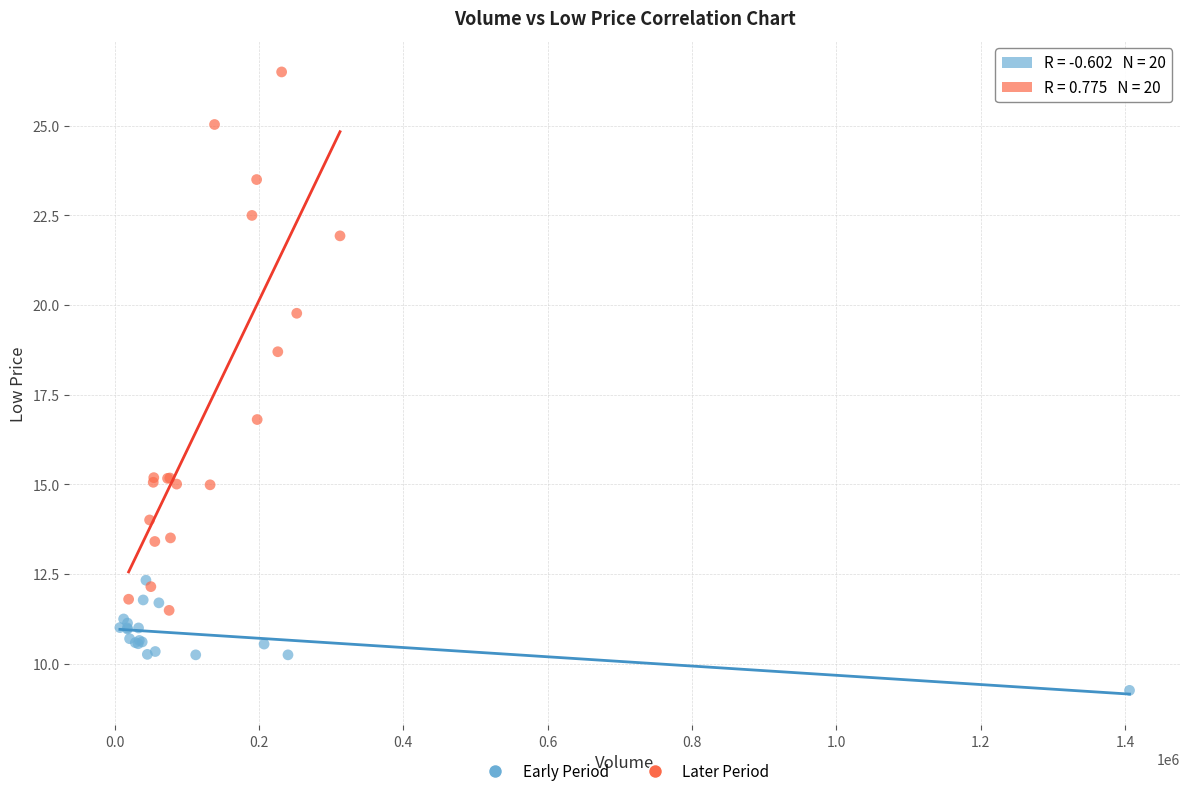

Which series has the largest Y range (max minus min)?

Later Period